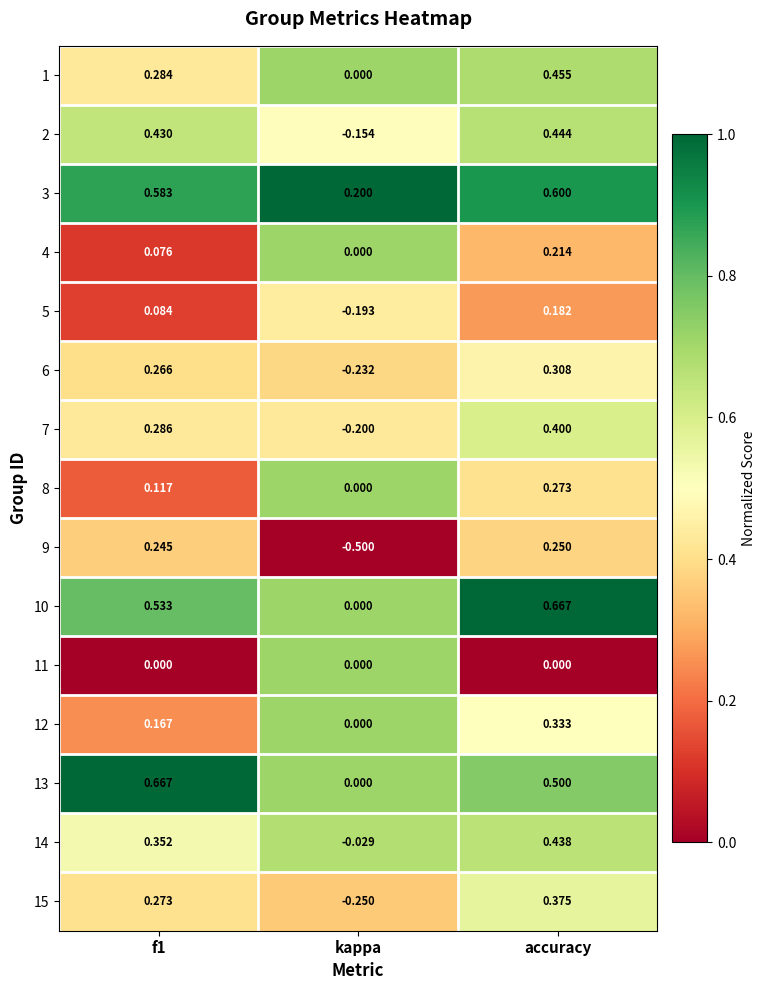

Where is 8 nearest to the value 0?

kappa